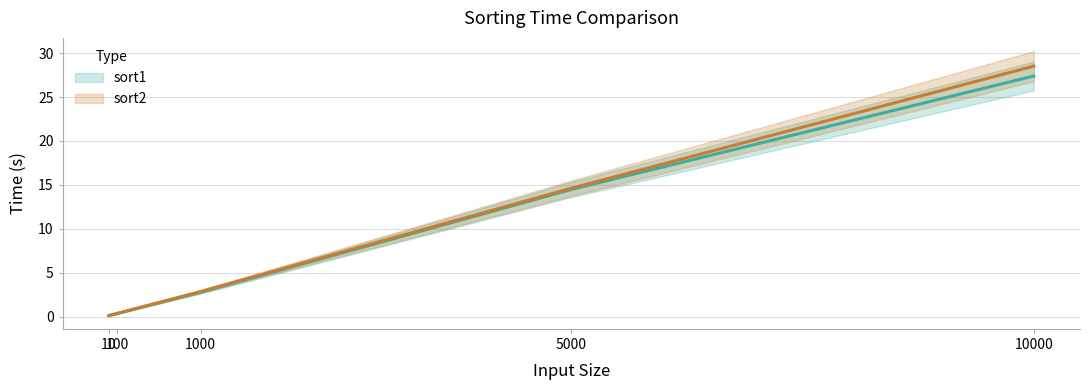

What is the average value of the sort1 series?

9.0